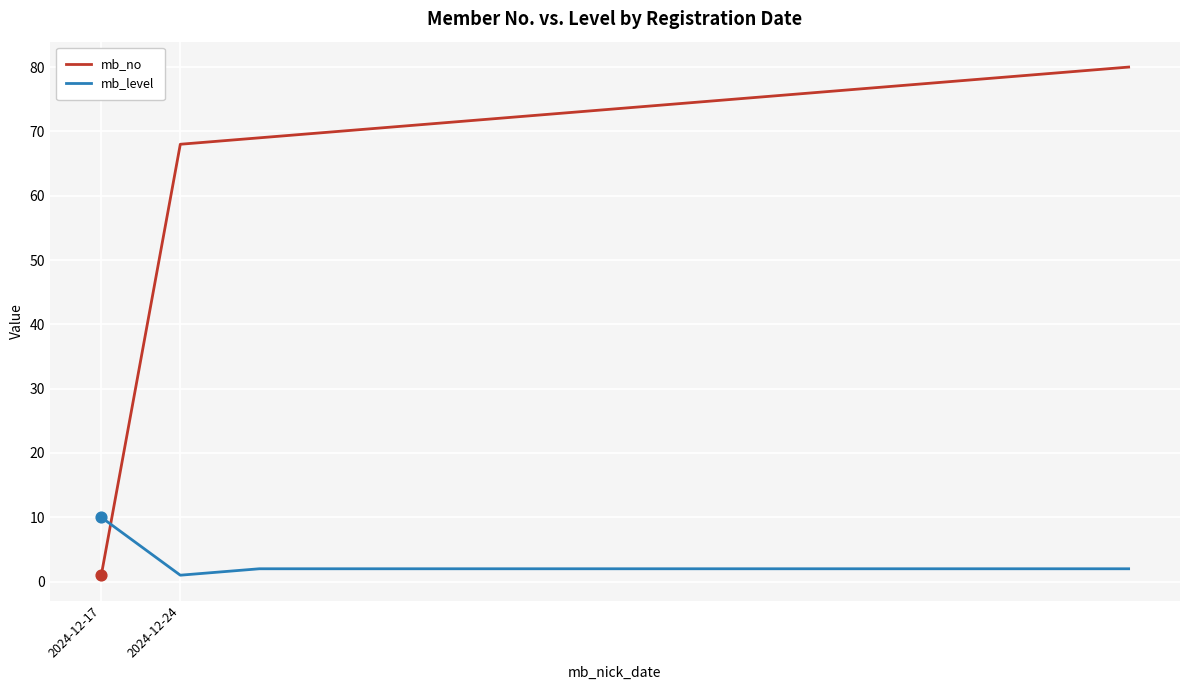

Which series has the widest spread of values?

mb_no